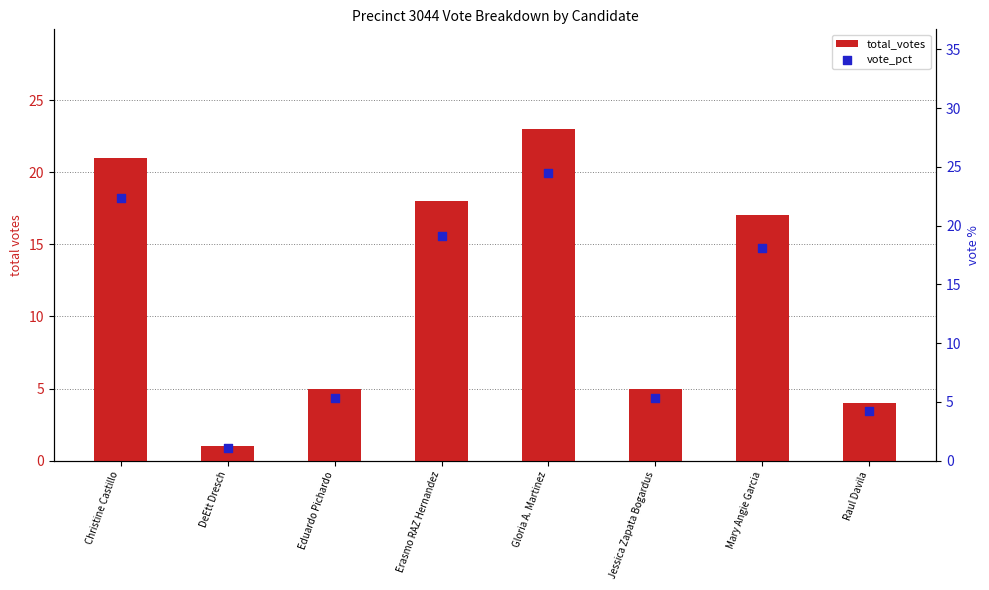

What are all the series names shown in the legend?

total_votes, vote_pct